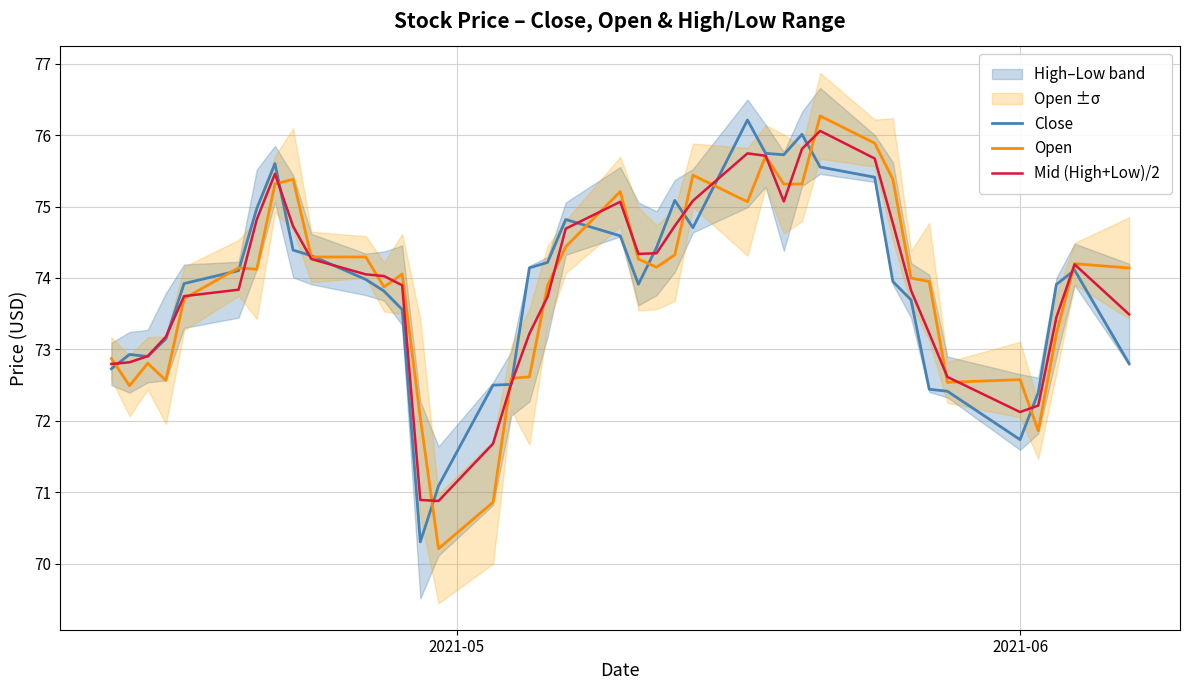

What is the difference between the second highest and minimum values in the Close series?

5.7